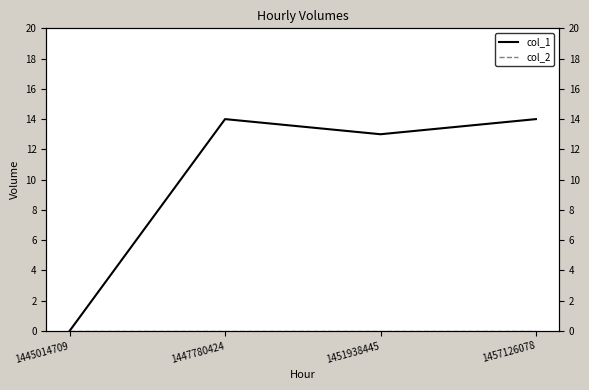

Which series has the largest total across all categories?

col_1